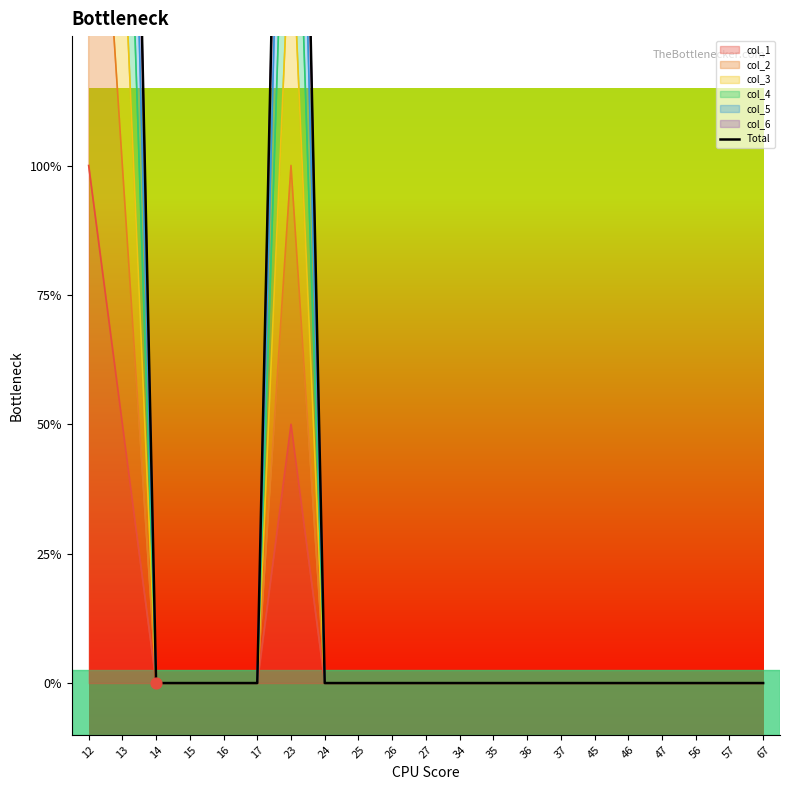

What is the change in value from 12 to 25?

-12